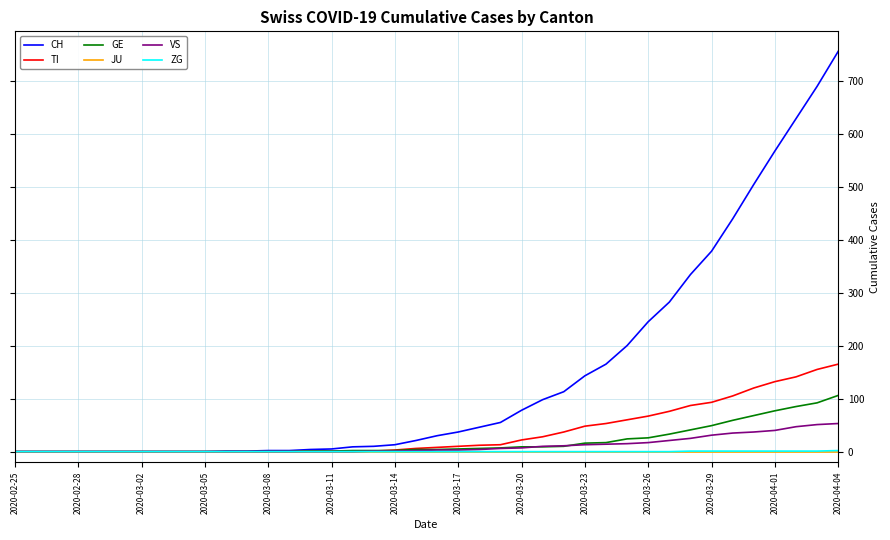

Which series has the largest total across all categories?

CH